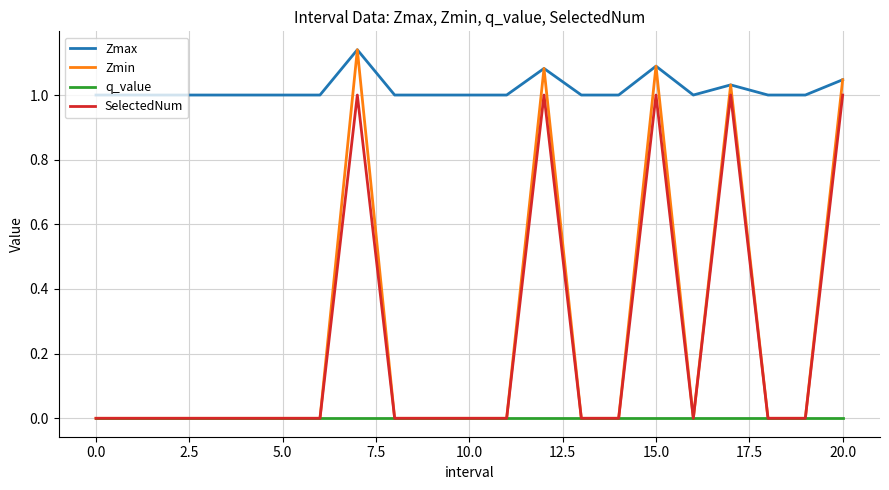

True or false: q_value and Zmax intersect in this chart.

False